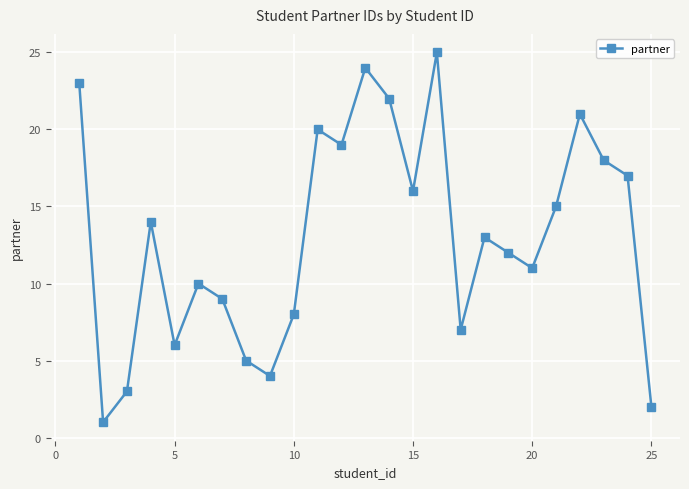

What is the sum of all values?

325